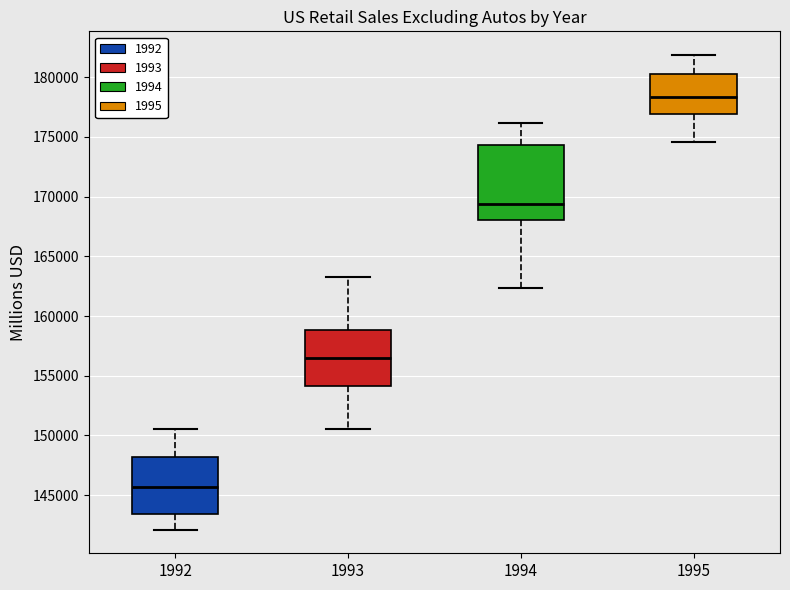

Which box is the tallest, from its lower edge to its upper edge?

1994